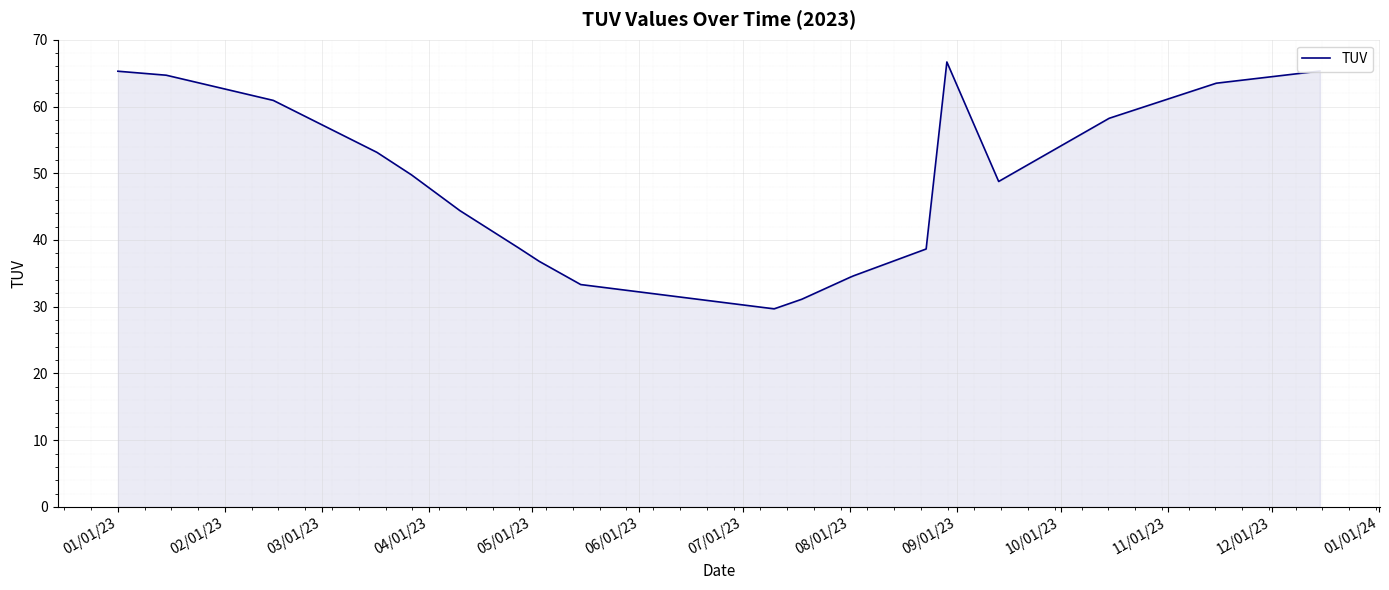

What is the smallest value displayed?

29.7